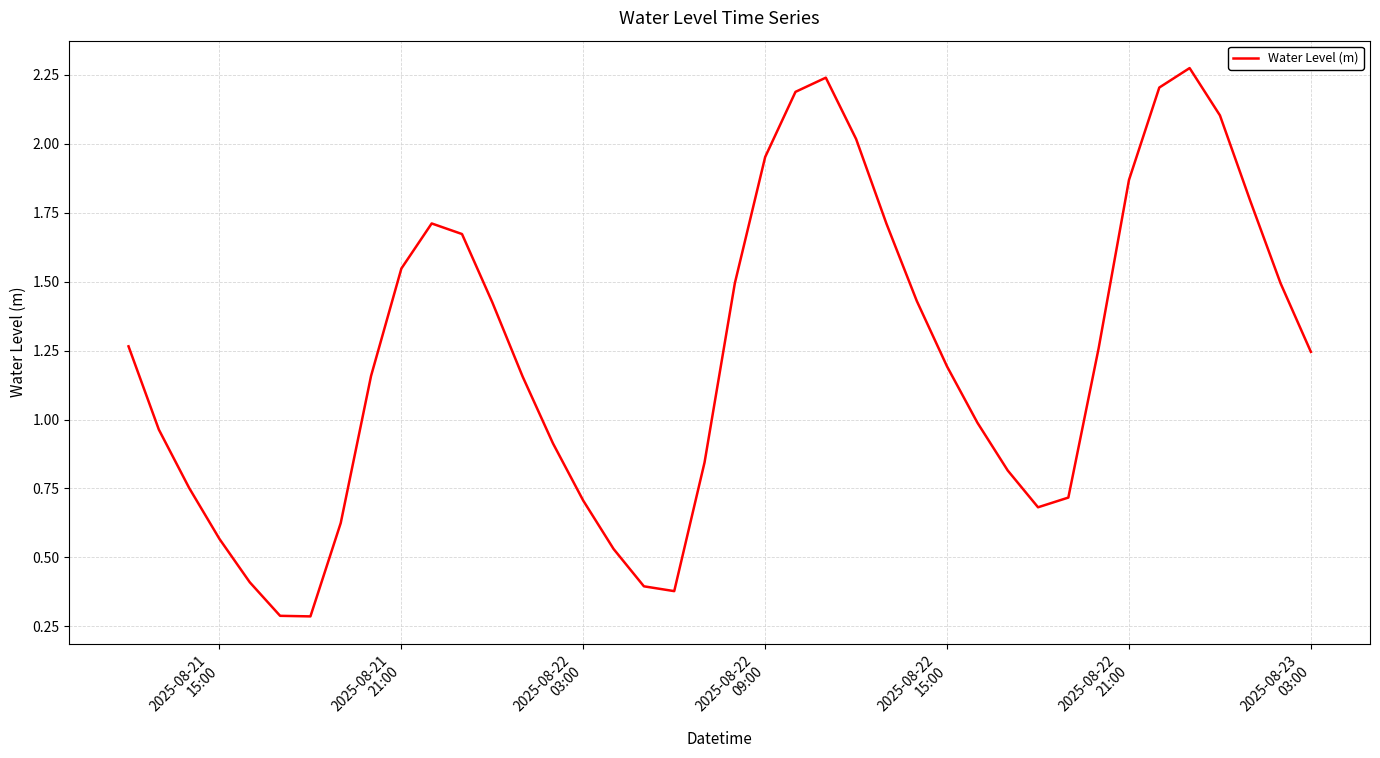

What is the smallest value displayed?

0.3